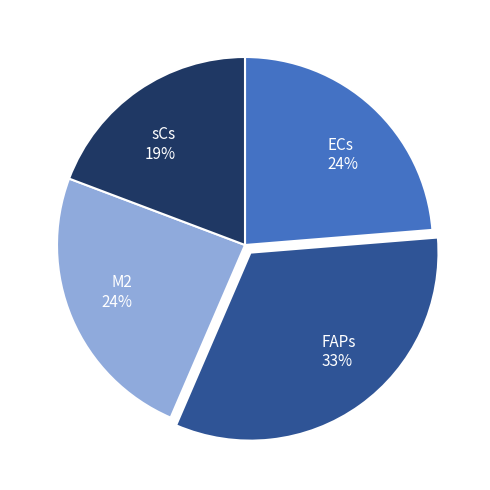

Approximately how many times larger is the value at sCs 19% compared to M2 24%?

0.8